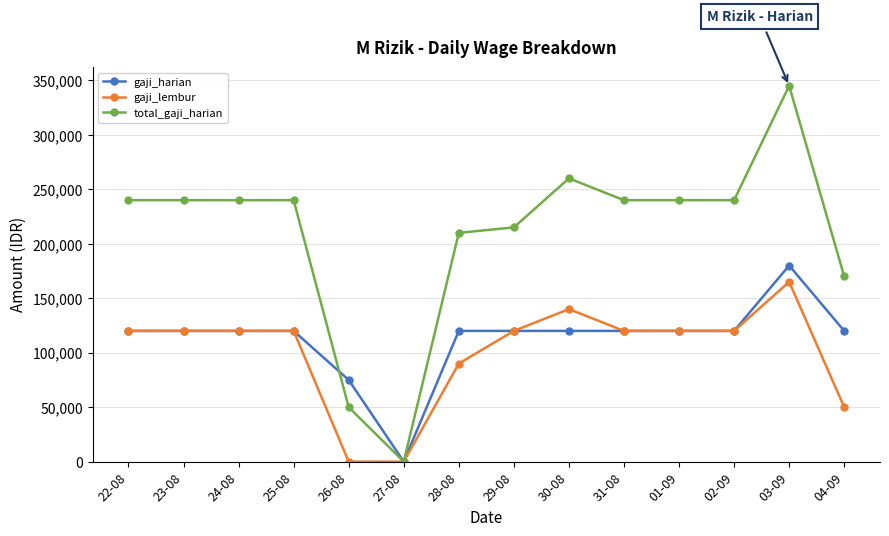

Which series changed the most between 26-08 and 04-09?

total_gaji_harian